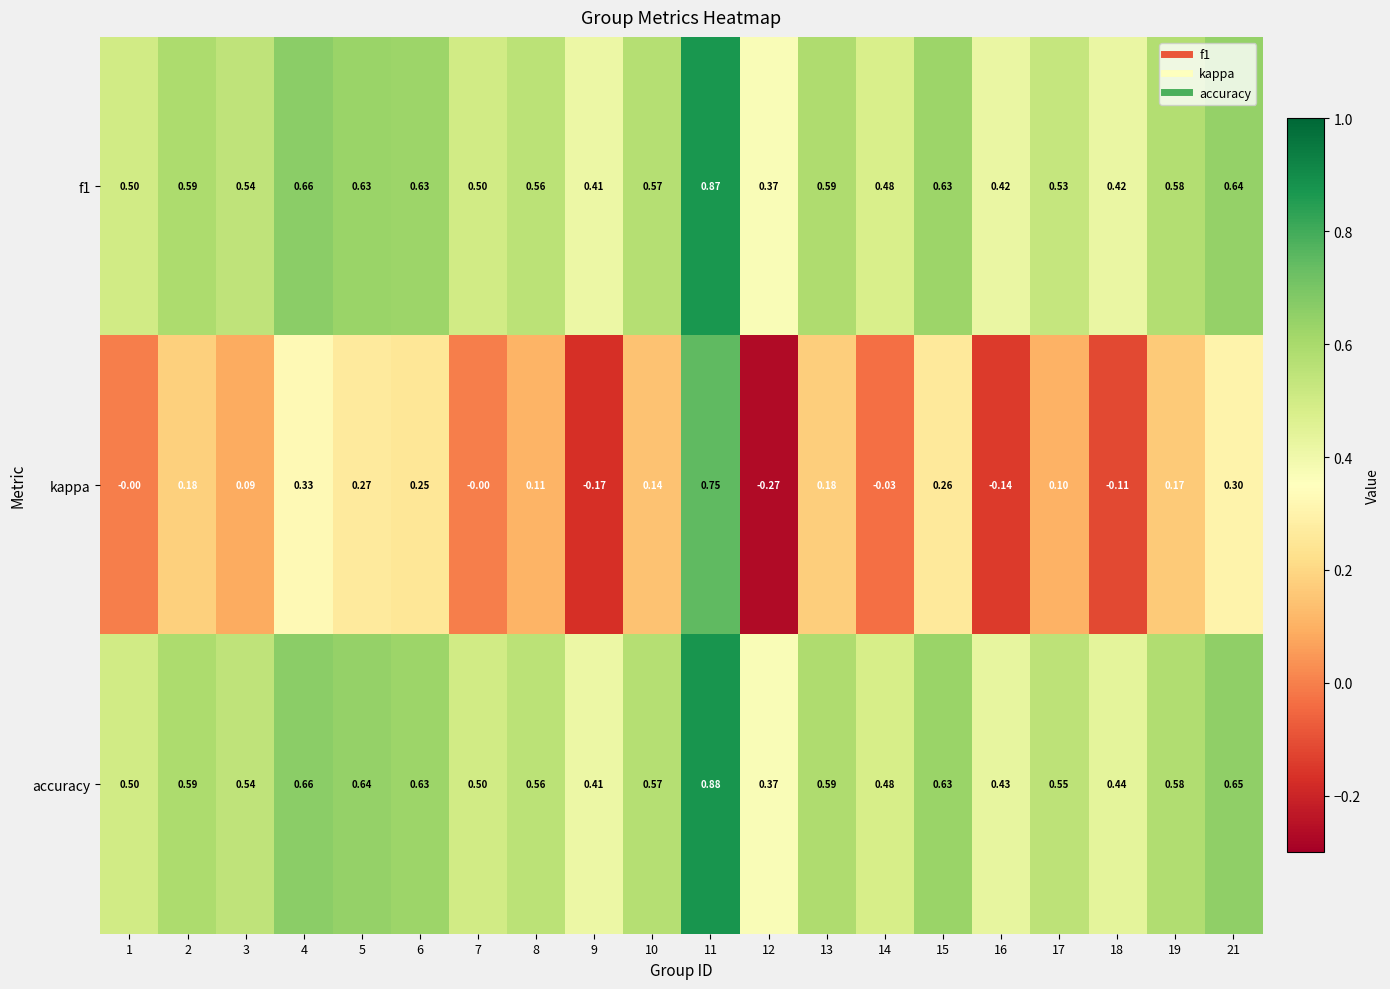

Between 4 and 19, which series saw the biggest shift?

kappa